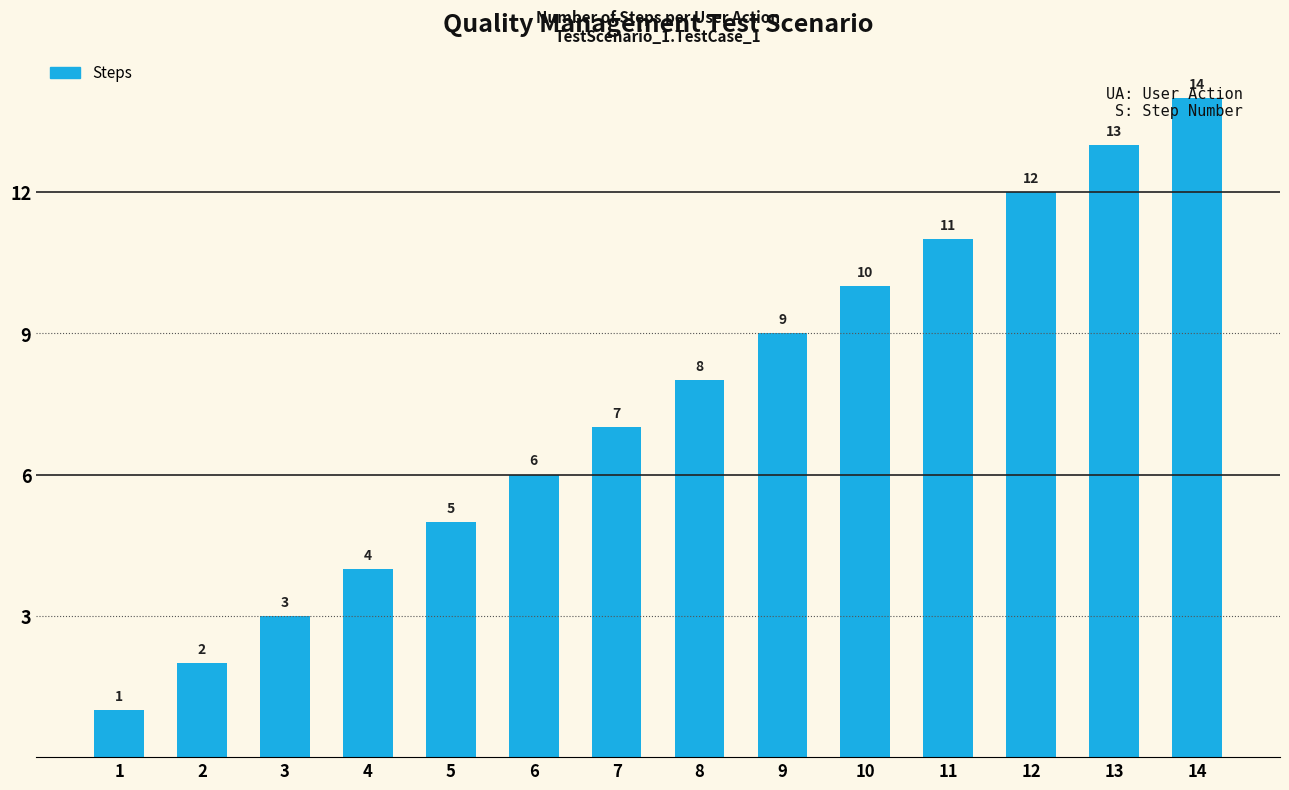

Count the number of data series in this chart.

1